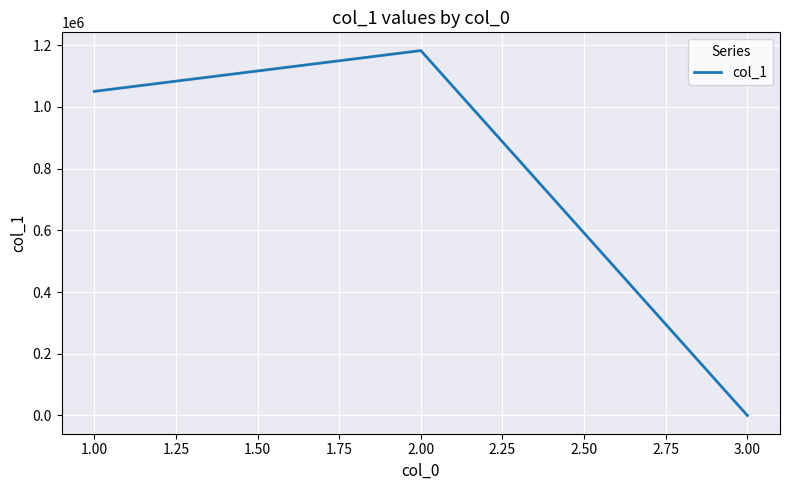

Is it true that the value at 2.00 is 612815?

False